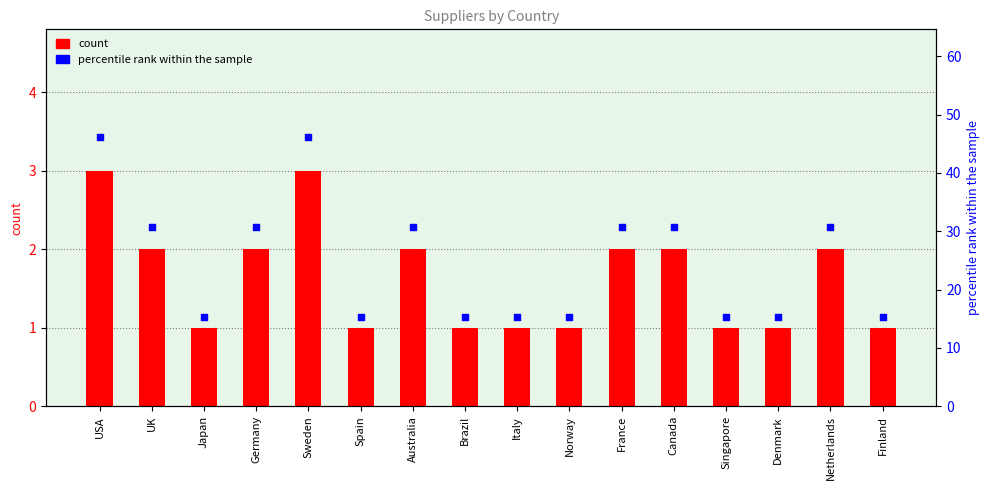

Which series has the widest spread of Y values?

percentile rank within the sample